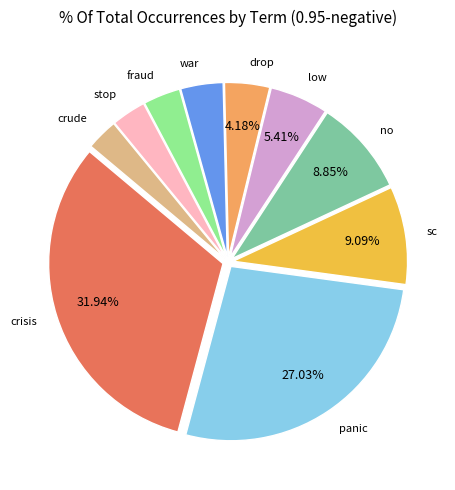

Is there a majority slice in this chart?

No